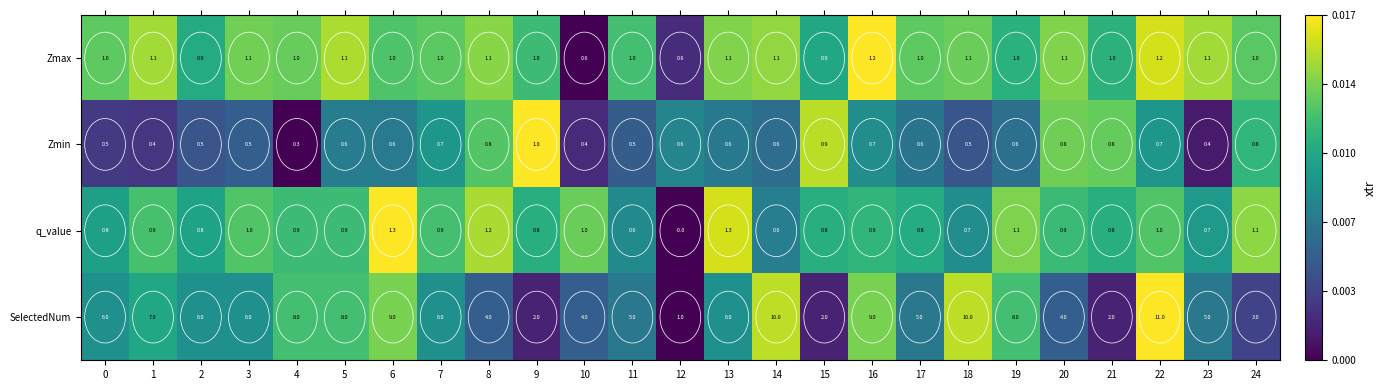

Between 9 and 23, which series saw the biggest shift?

SelectedNum